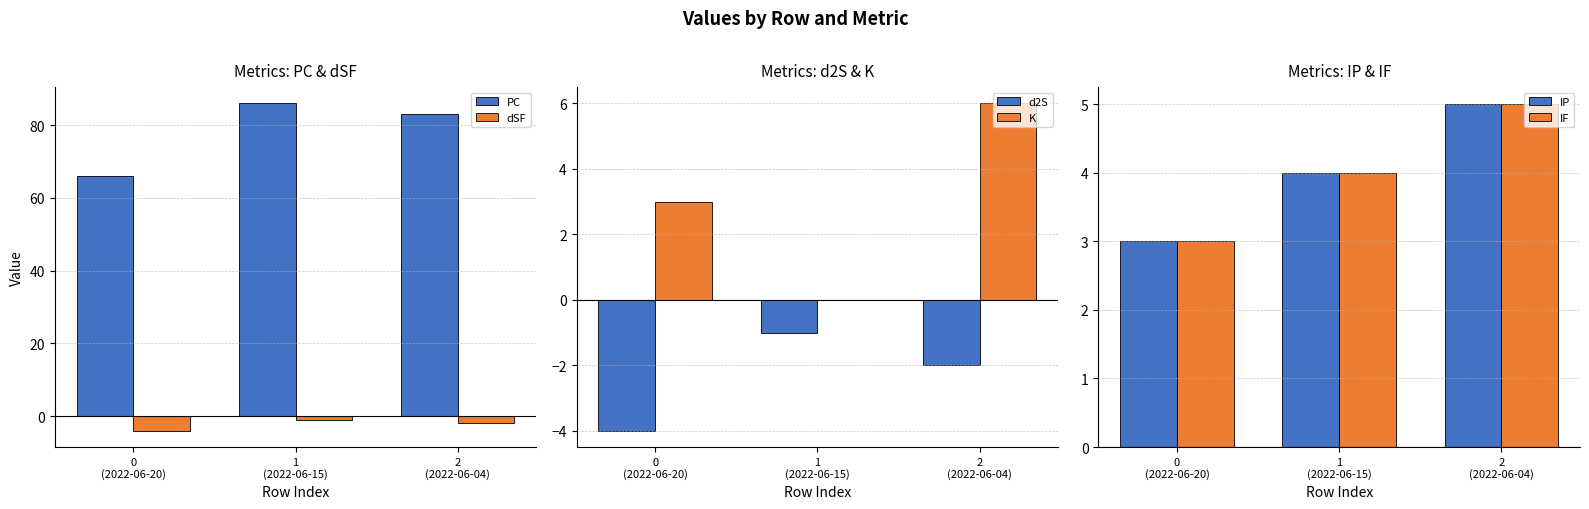

What is the label of the 1st bar from the right?

2
(2022-06-04)